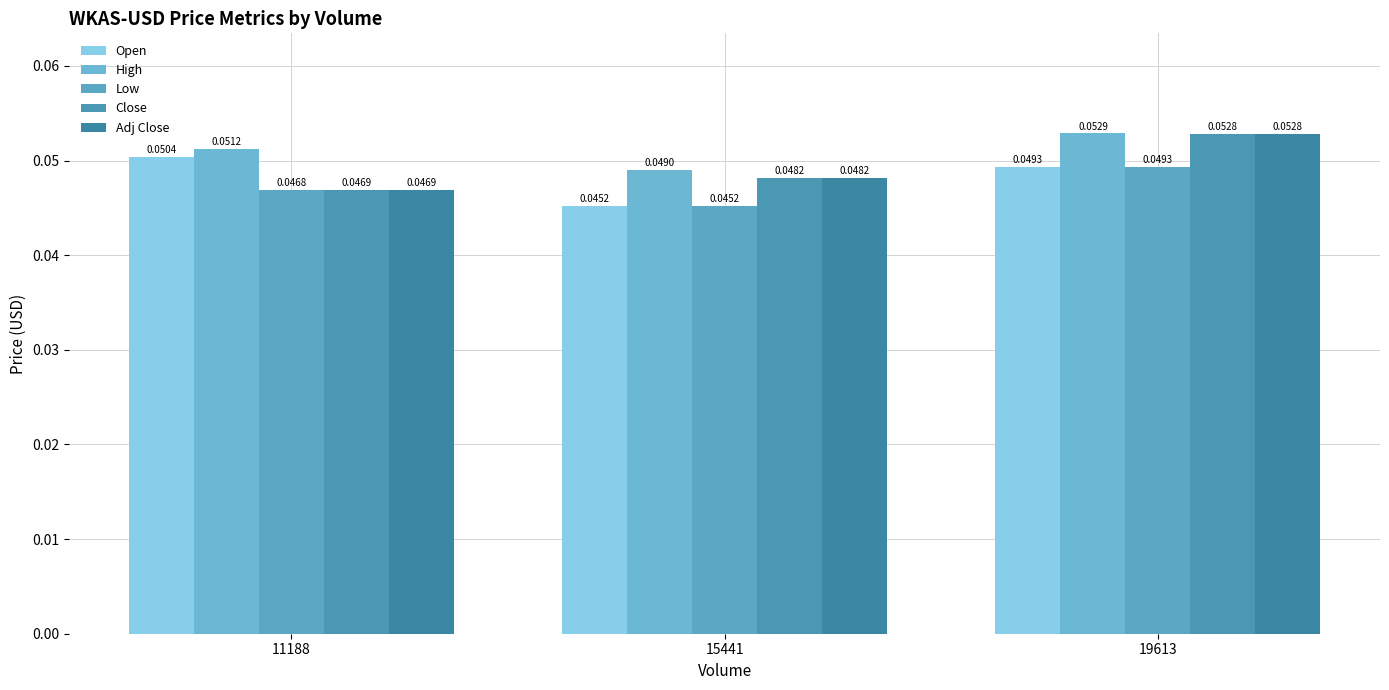

At which label does Low reach its peak?

19613